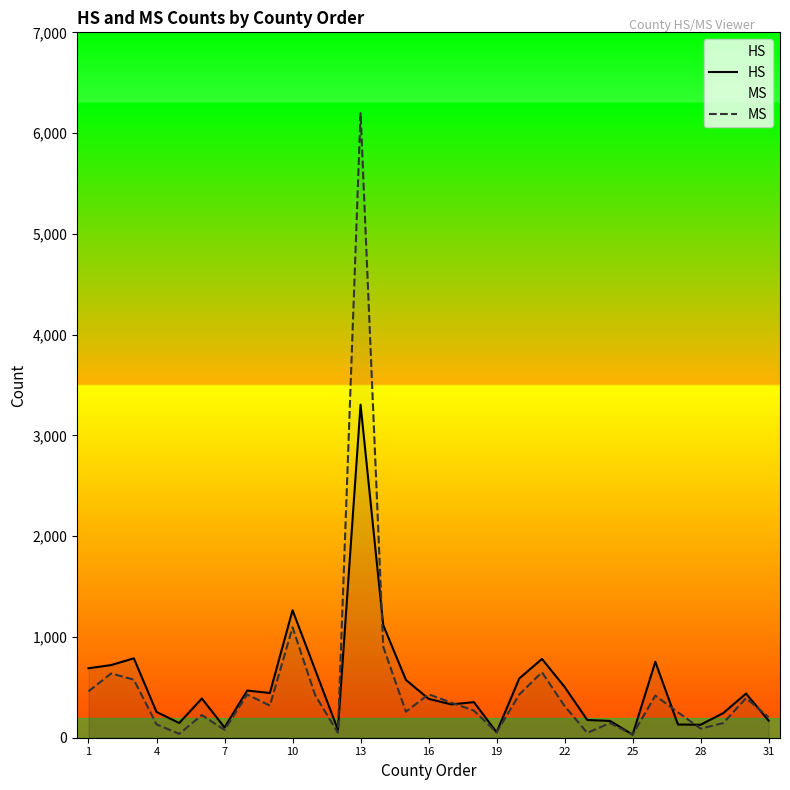

At which category is the sum across all series the highest?

13